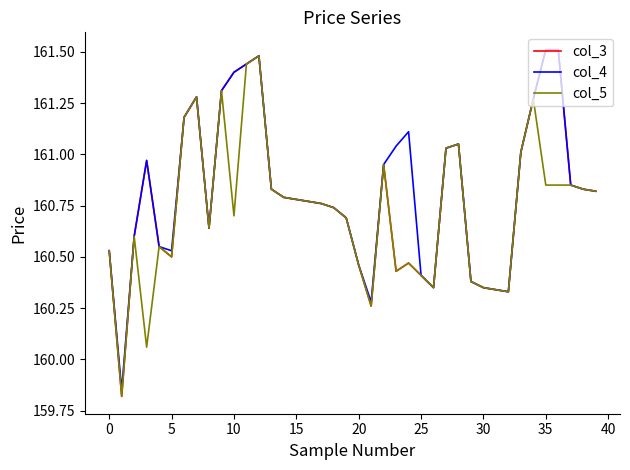

Which series has the widest spread of values?

col_3